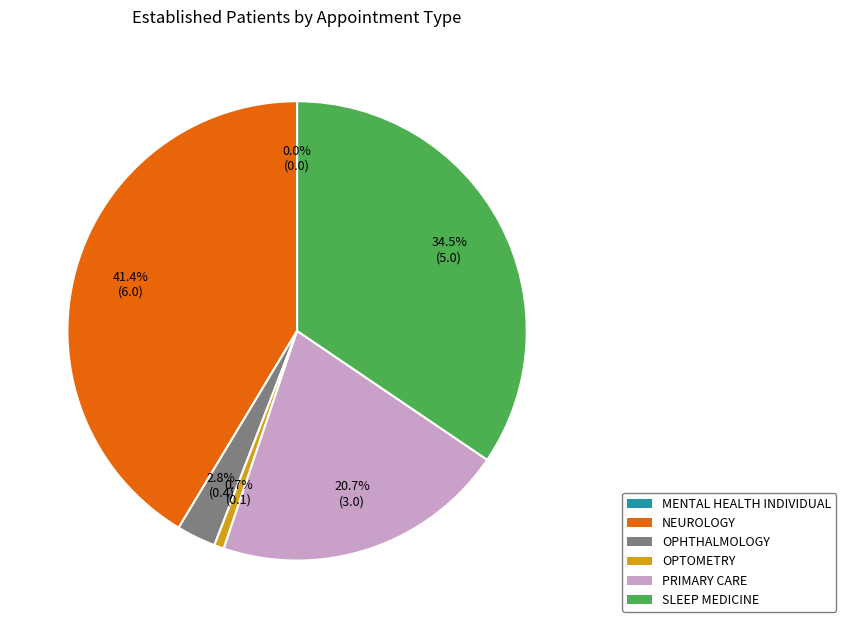

What is the smallest slice in the pie chart?

MENTAL HEALTH INDIVIDUAL